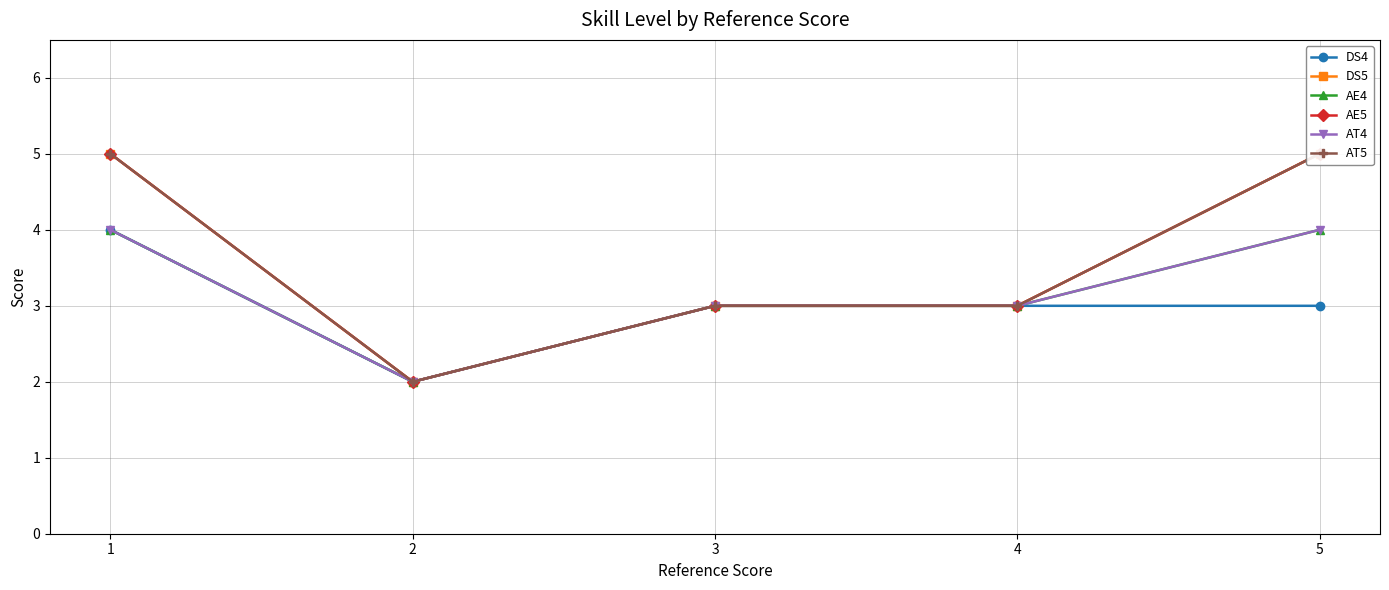

The AT5 series shows 1 at 2. True or false?

False